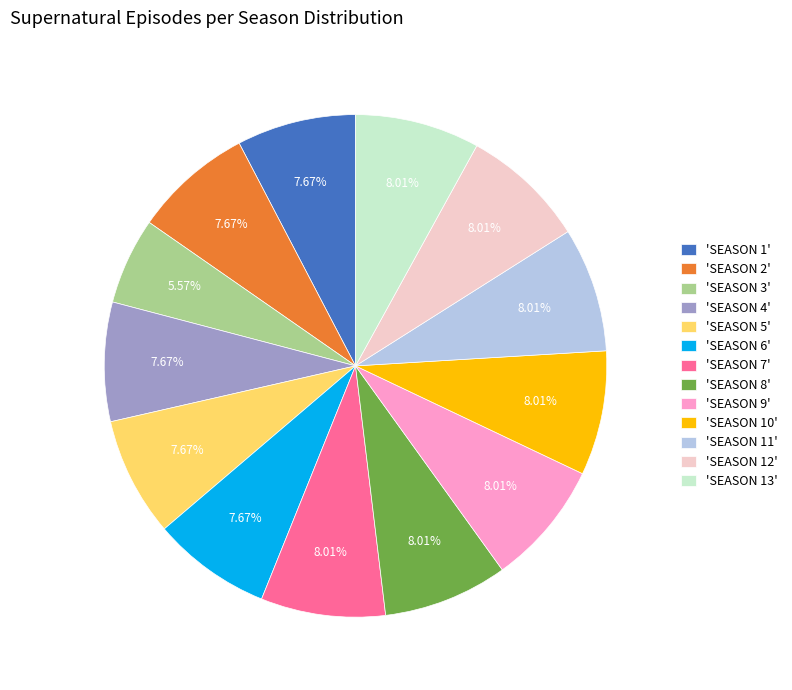

Is there any slice that represents more than half of the pie?

No